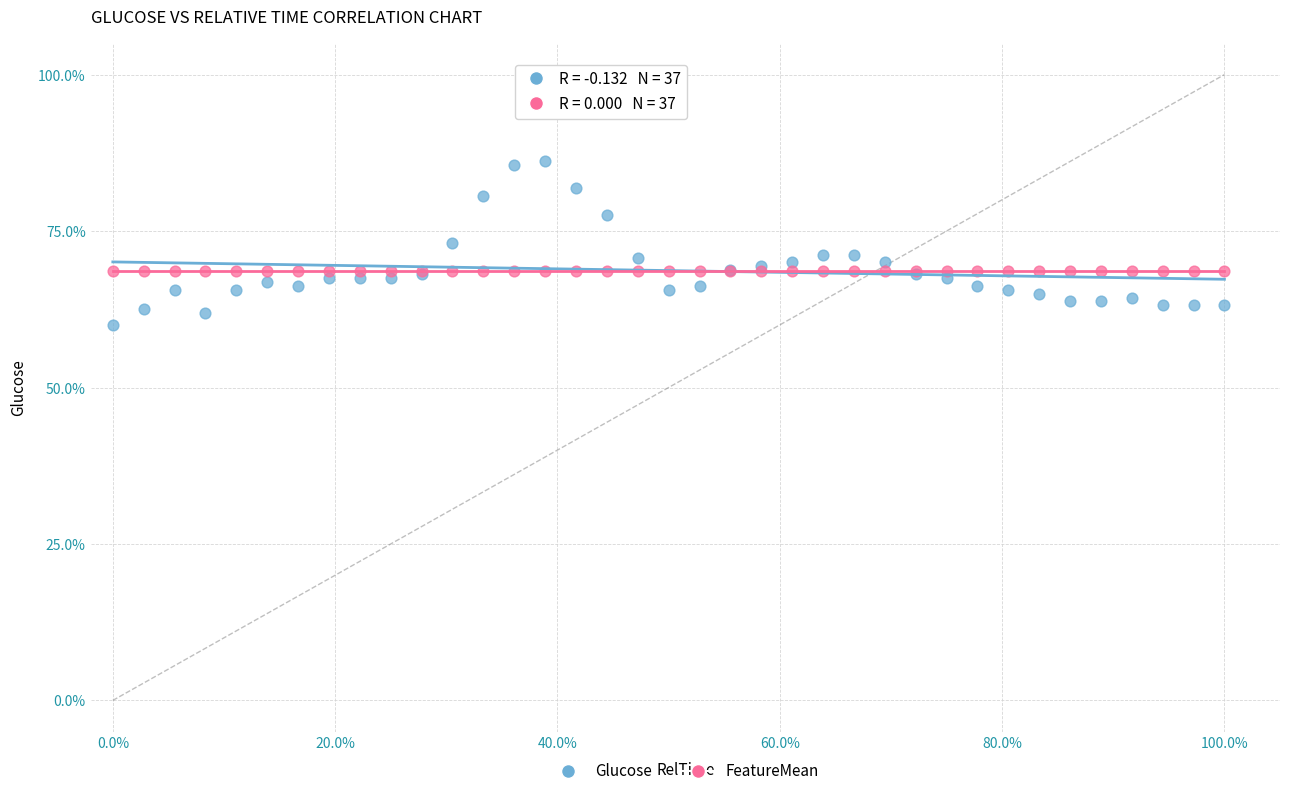

What are all the series names shown in the legend?

Glucose, FeatureMean